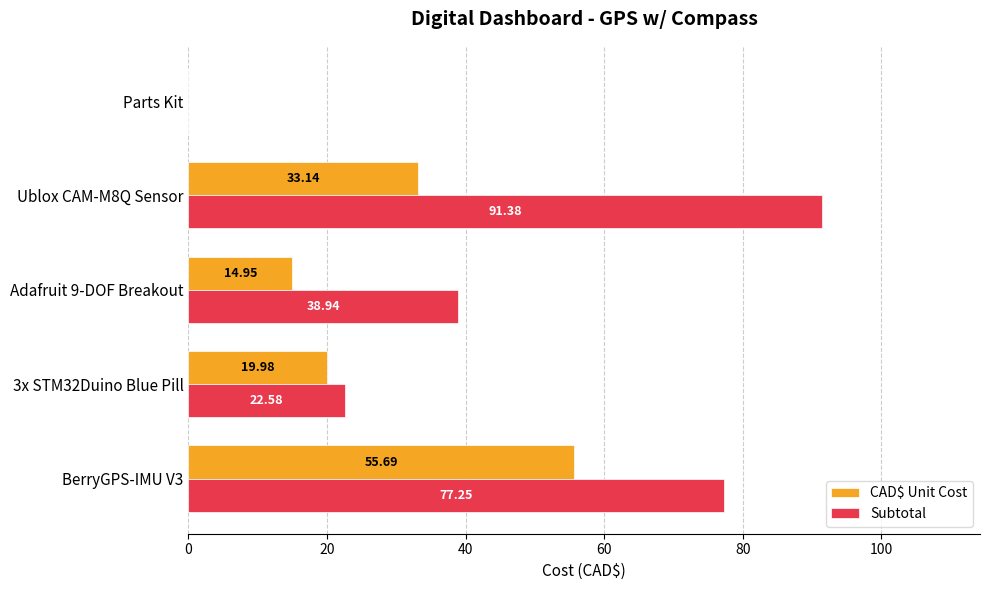

At which category is the sum across all series the highest?

BerryGPS-IMU V3